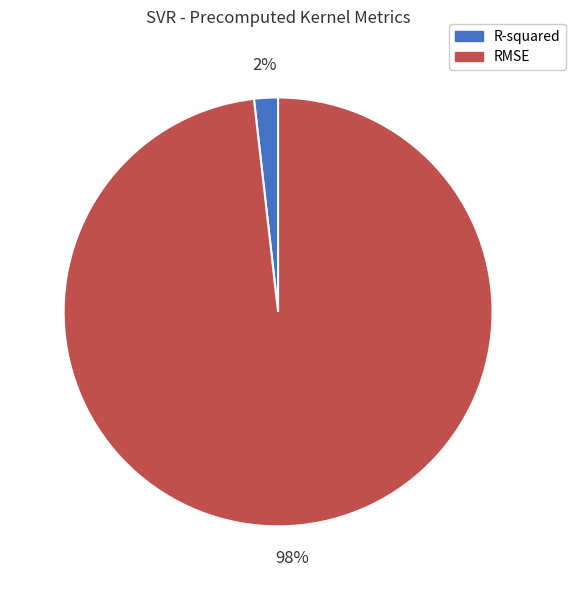

Which category has the biggest portion of the pie?

RMSE